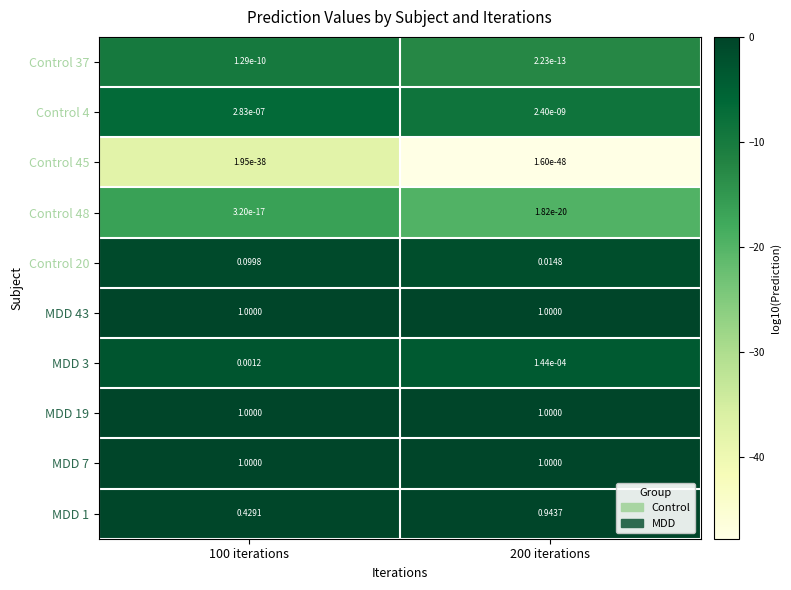

Which series changed the most between 100 iterations and 200 iterations?

MDD 1